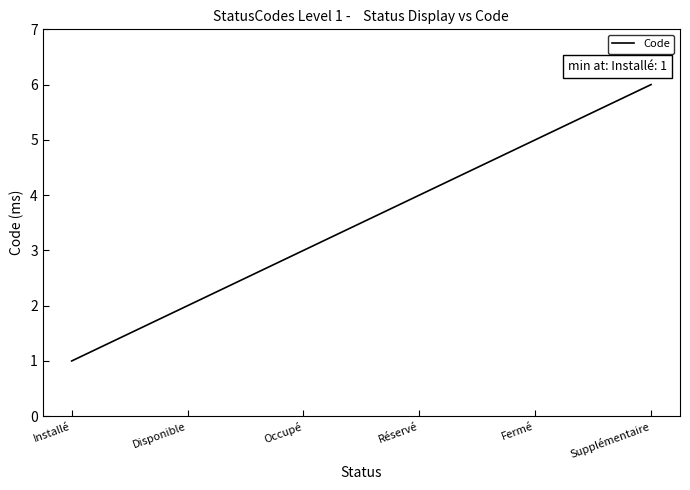

Which has a higher value, Fermé or Installé?

Fermé